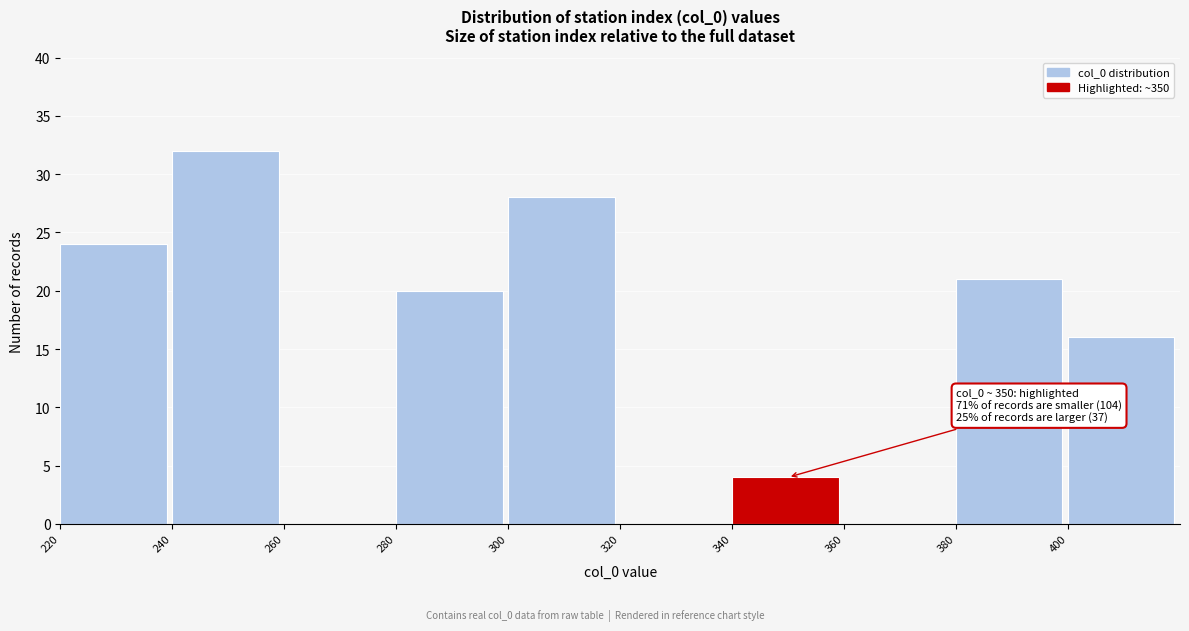

Over which range of the x-axis is the bar tallest?

240 to 260